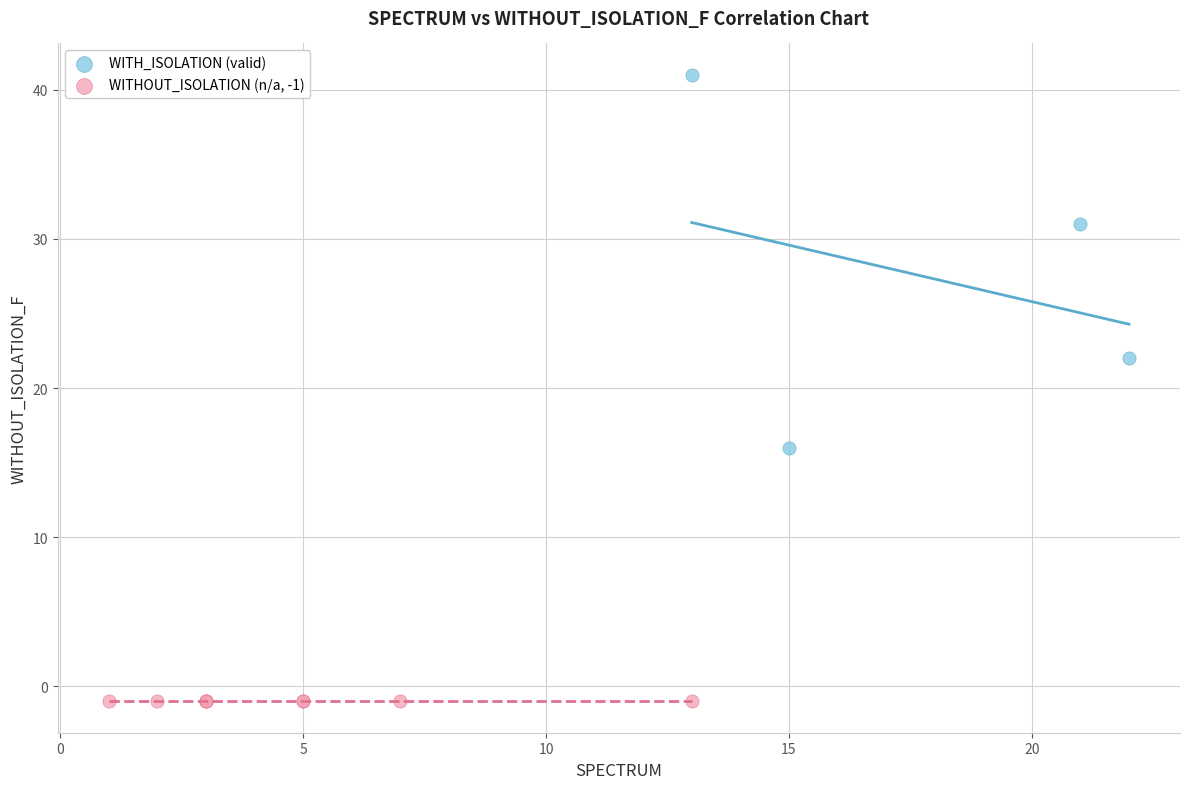

Which series reaches the maximum Y coordinate?

WITH_ISOLATION (valid)